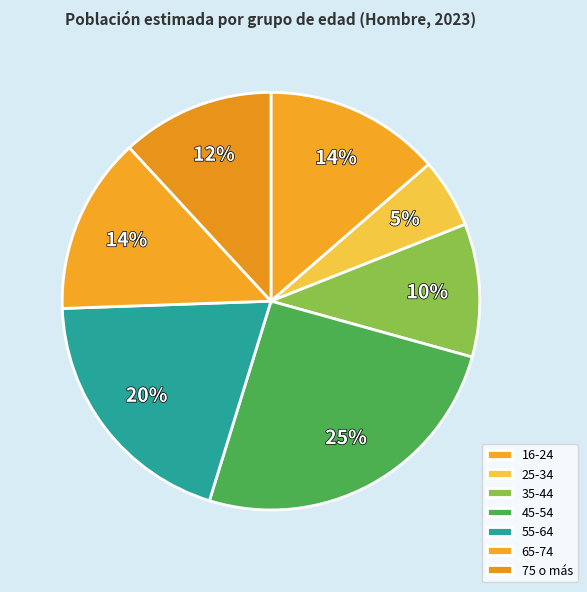

To the nearest percent, what portion does 16-24 represent?

14%